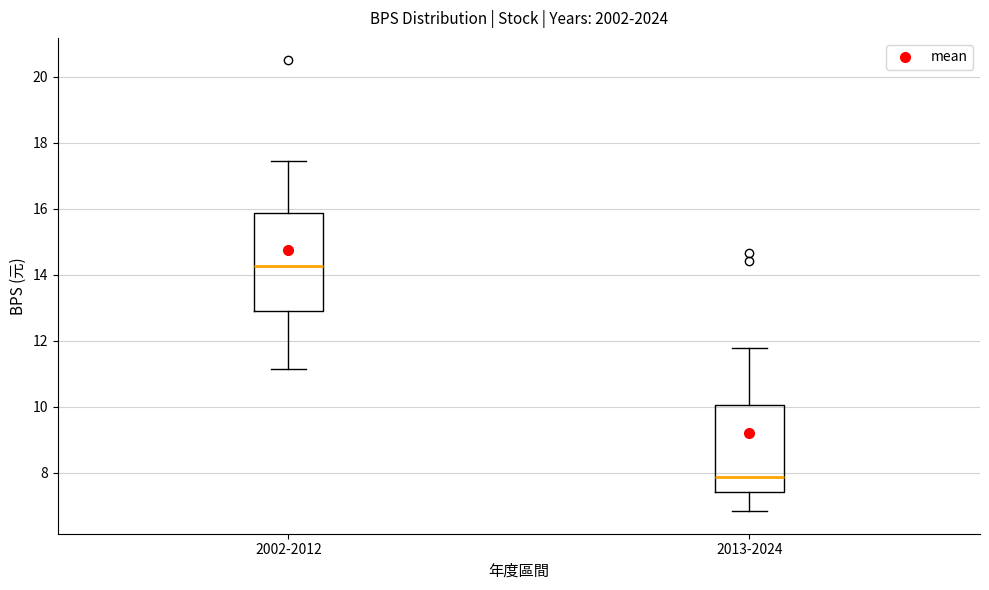

Which box's median line is the highest?

2002-2012